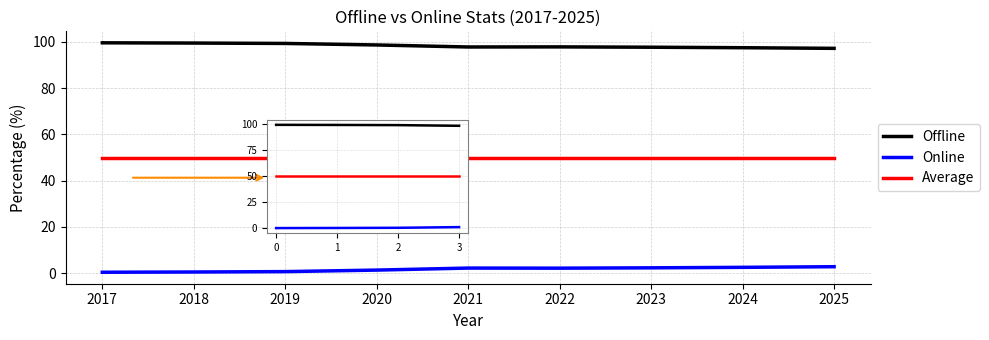

What is the minimum value for Average?

50.0